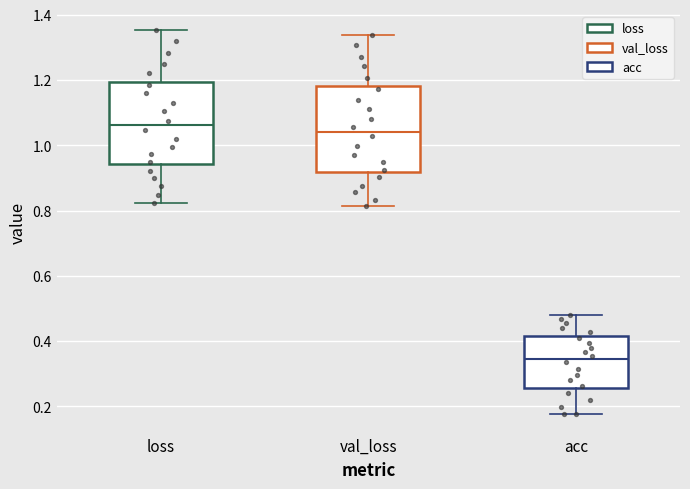

Reading left to right, read every box against the y-axis: the position of its median line, the range the box covers, and the ends of its whiskers. The values are not printed on the chart, so give them approximately, as read against the axis.

loss: median 1.06, box 0.94 to 1.20, whiskers 0.82 to 1.36
val_loss: median 1.04, box 0.92 to 1.18, whiskers 0.82 to 1.34
acc: median 0.34, box 0.26 to 0.42, whiskers 0.18 to 0.48